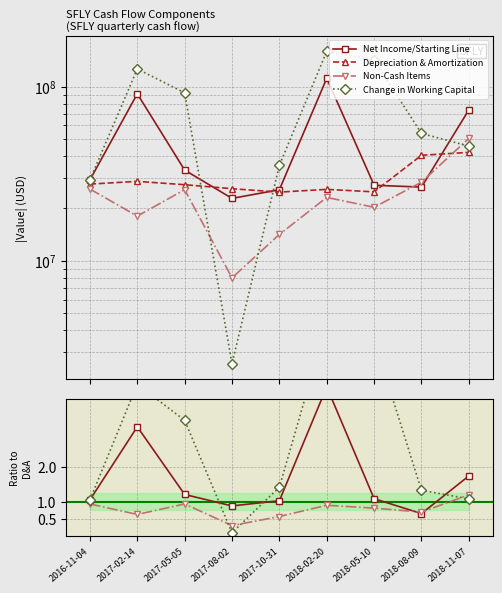

Does the chart display data point markers on the line(s)?

Yes